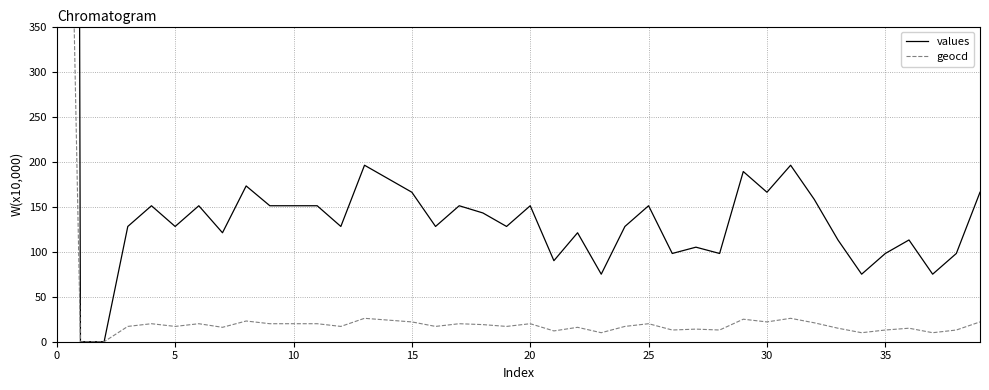

What are all the series names shown in the legend?

values, geocd